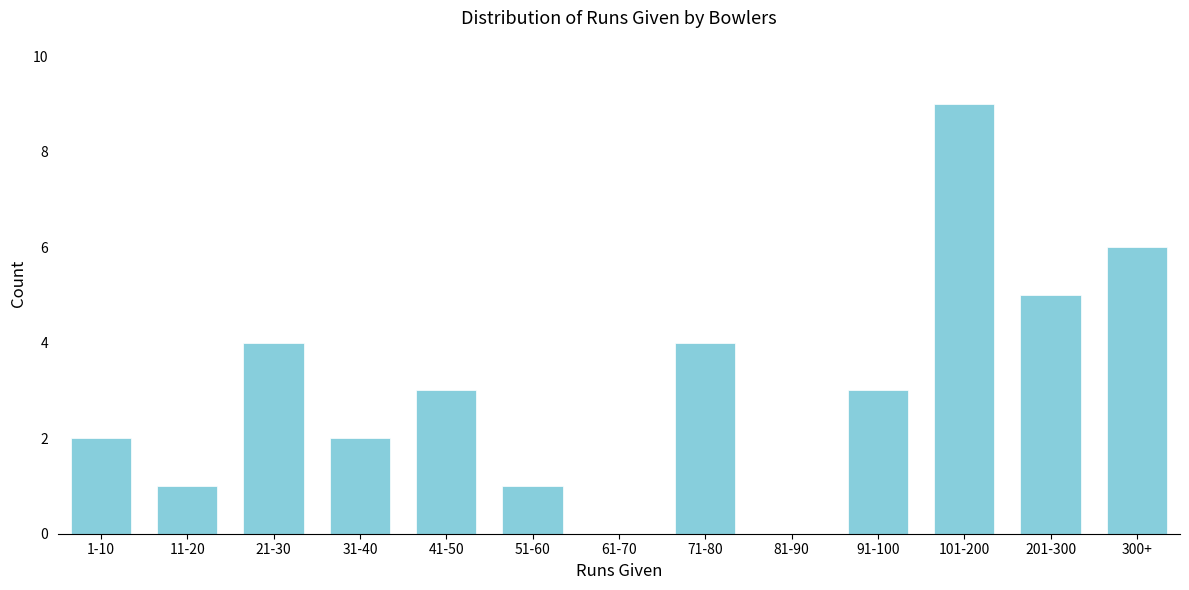

Reading right to left, list all the values displayed in this chart.

300+=6	201-300=5	101-200=9	91-100=3	81-90=0	71-80=4	61-70=0	51-60=1	41-50=3	31-40=2	21-30=4	11-20=1	1-10=2